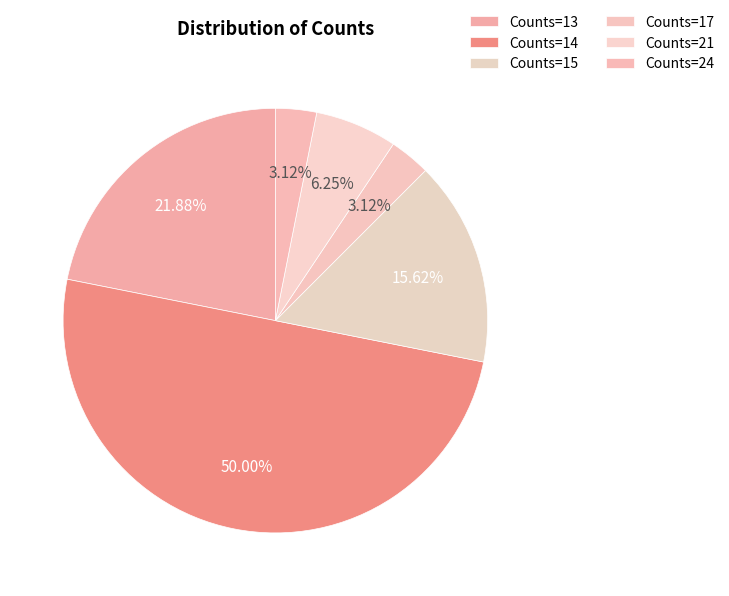

Do Counts=21 and Counts=17 together represent more than half of the pie?

No